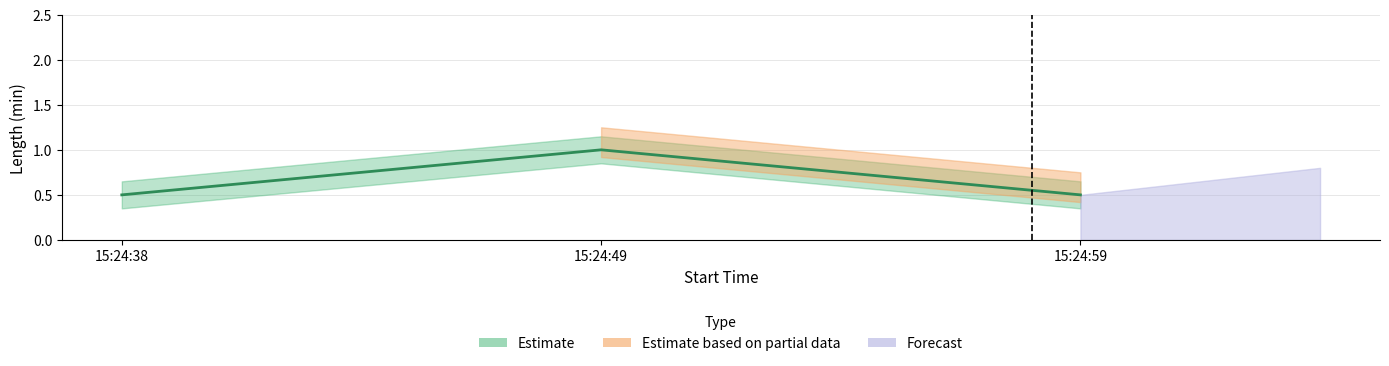

What value does the data have at 15:24:38?

0.5